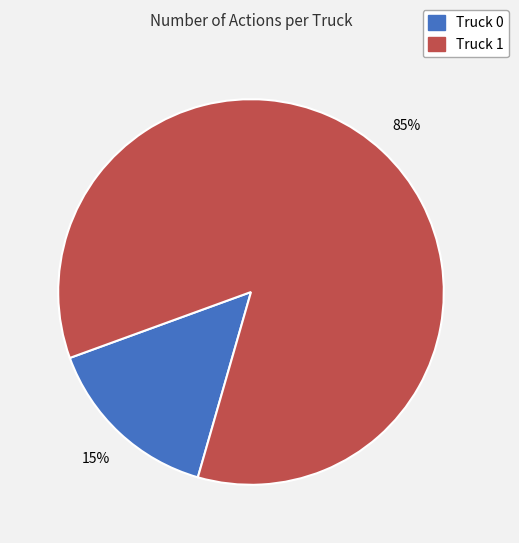

What percentage is the Truck 1 slice, to the nearest percent?

85%